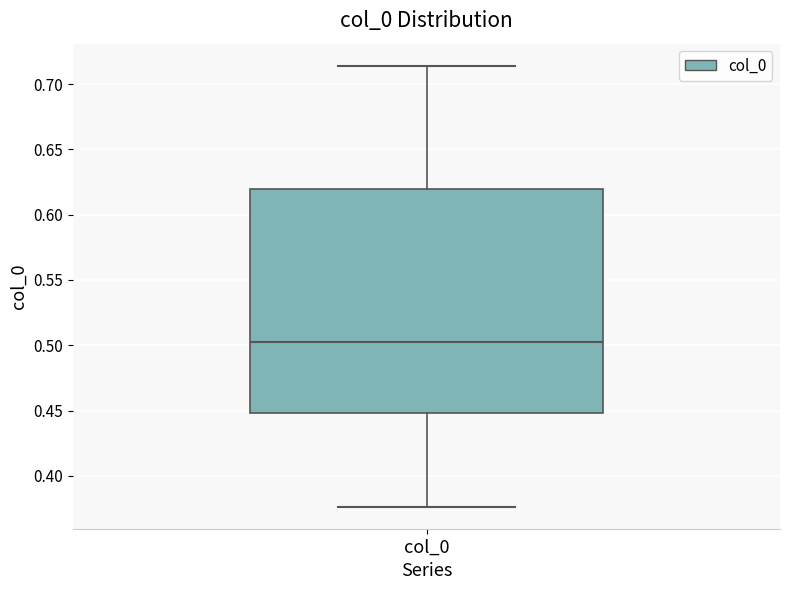

Where is the lower edge of the box for col_0 on the y-axis? The values are not printed on the chart, so give them approximately, as read against the axis.

0.450